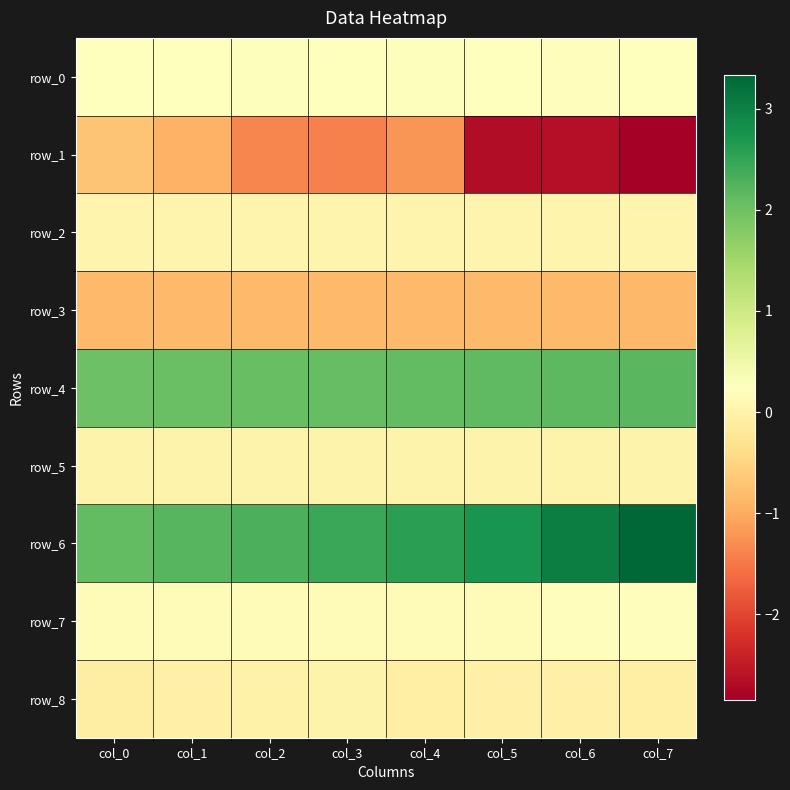

How many distinct data groups are displayed?

9